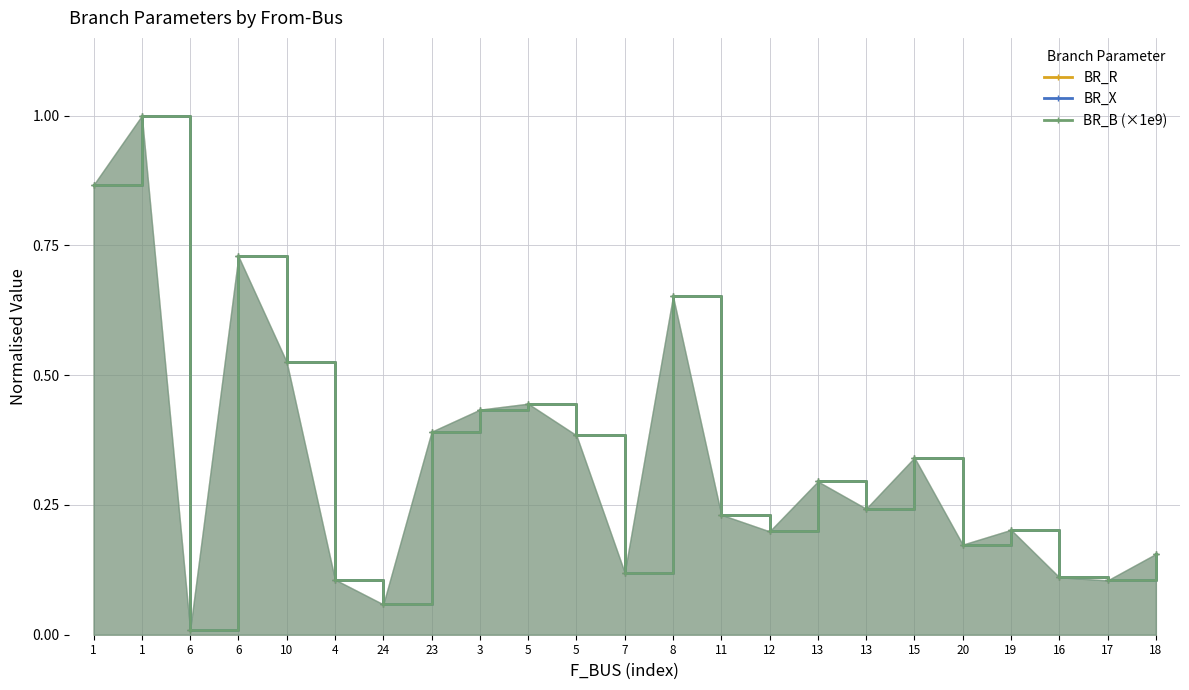

Rank the series at 5 from highest to lowest value.

BR_R, BR_X, BR_B (×1e9)